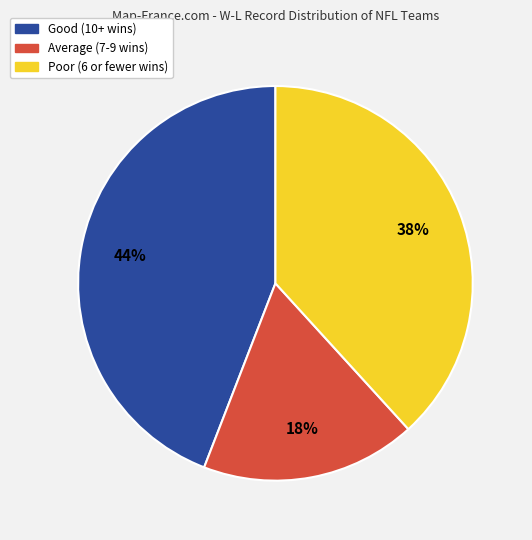

Combined, do Average (7-9 wins) and Good (10+ wins) account for over 50%?

Yes